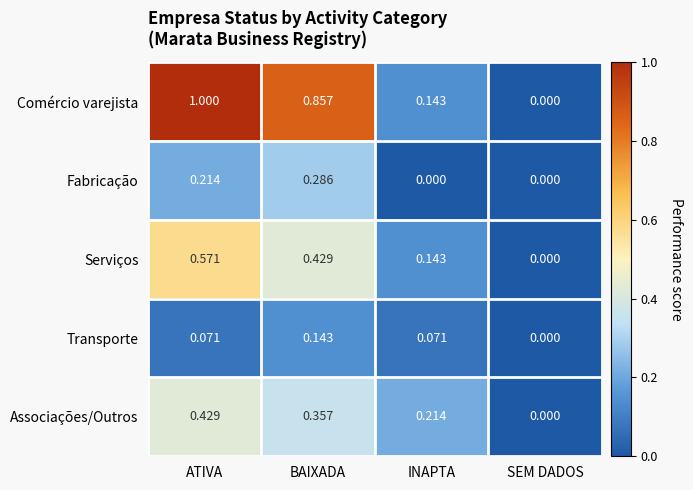

Which series has the largest total across all categories?

Comércio varejista